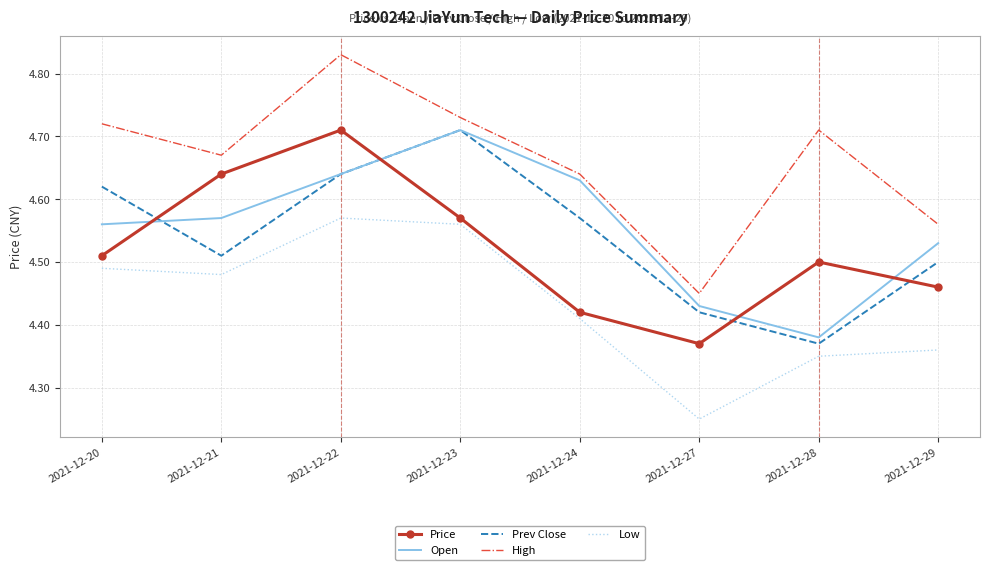

True or false: Low and Open cross at least once.

False